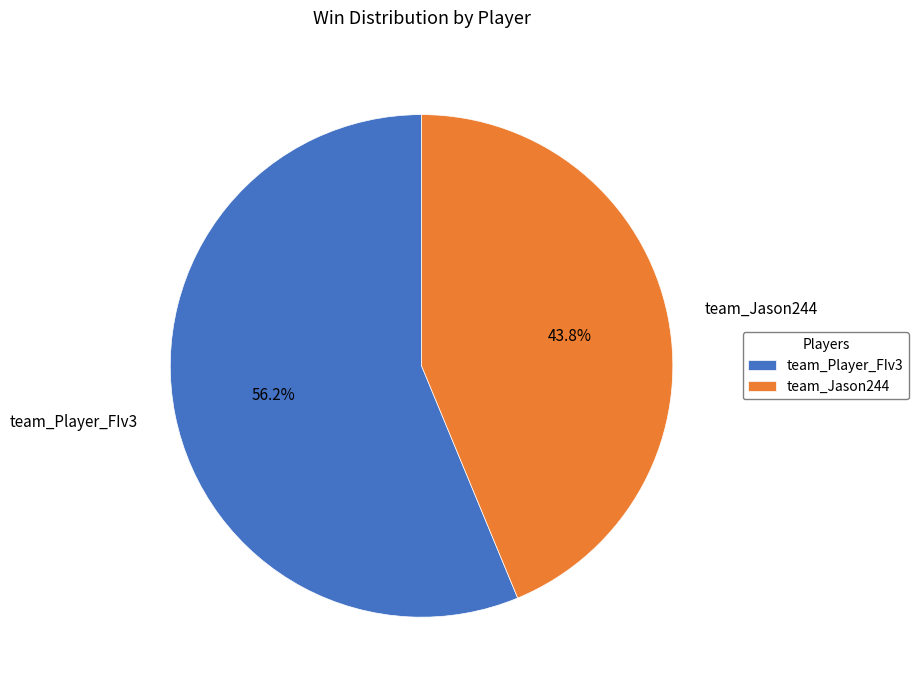

To the nearest percent, what is the average slice percentage?

50%